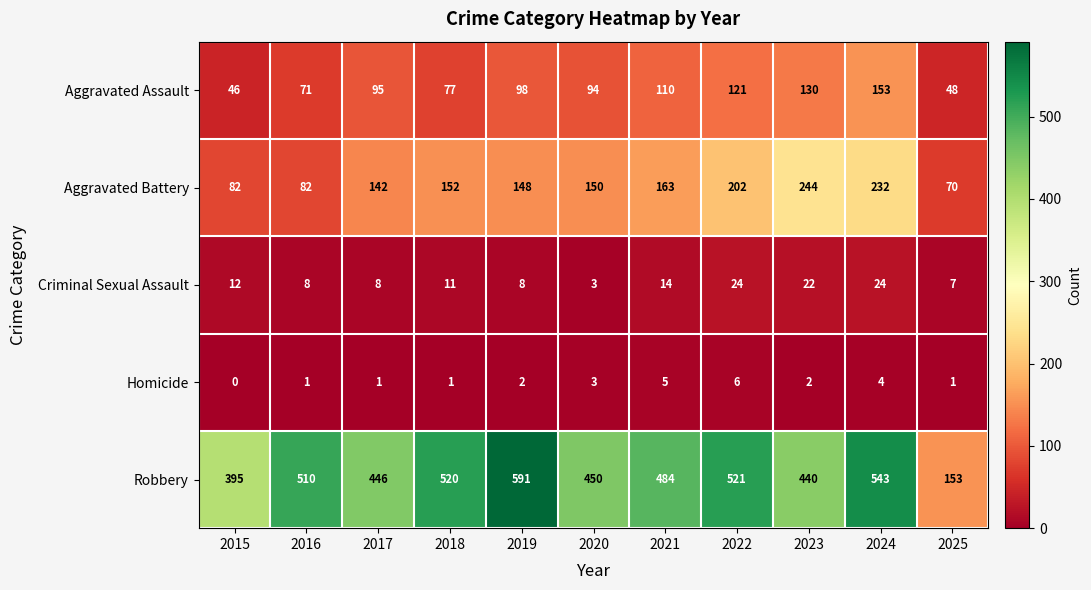

What is the difference between the Aggravated Assault values at 2016 and 2019?

27